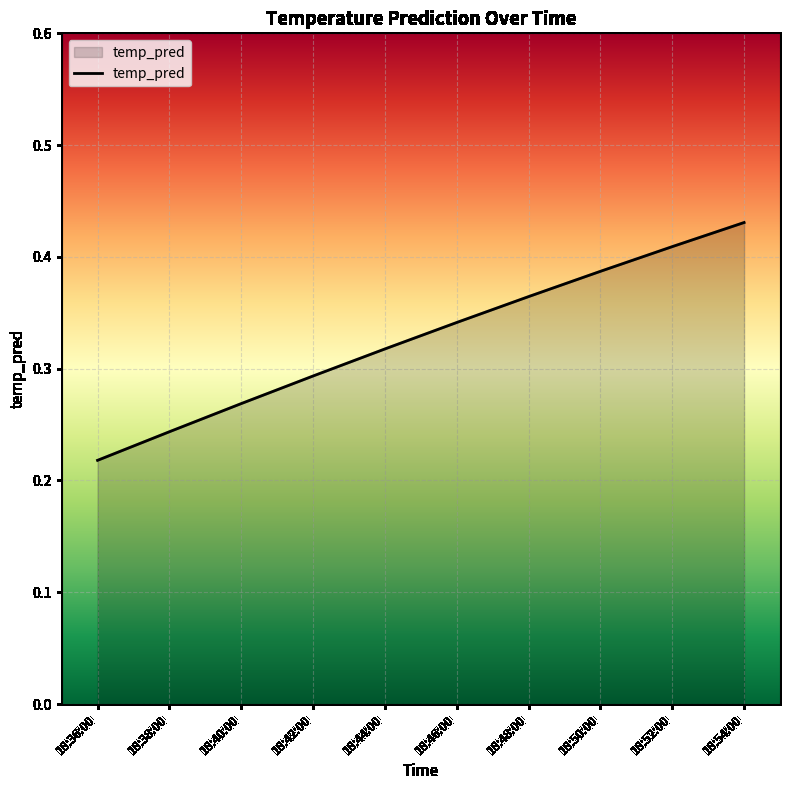

At which category does the chart reach its minimum across all series?

18:36:00